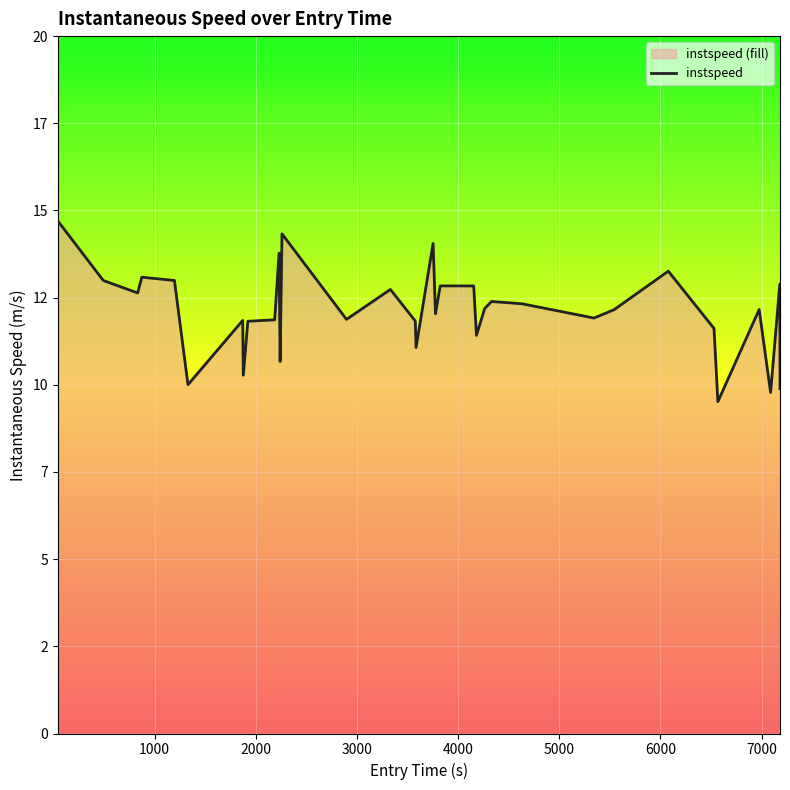

What is the difference between the maximum and second lowest values?

4.9